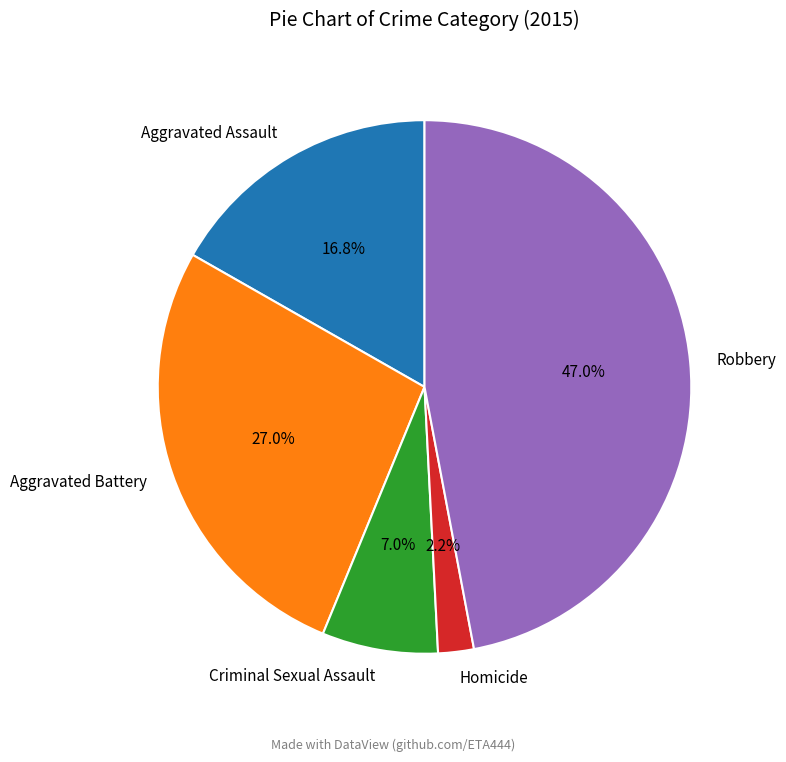

How many segments does this pie chart have?

5